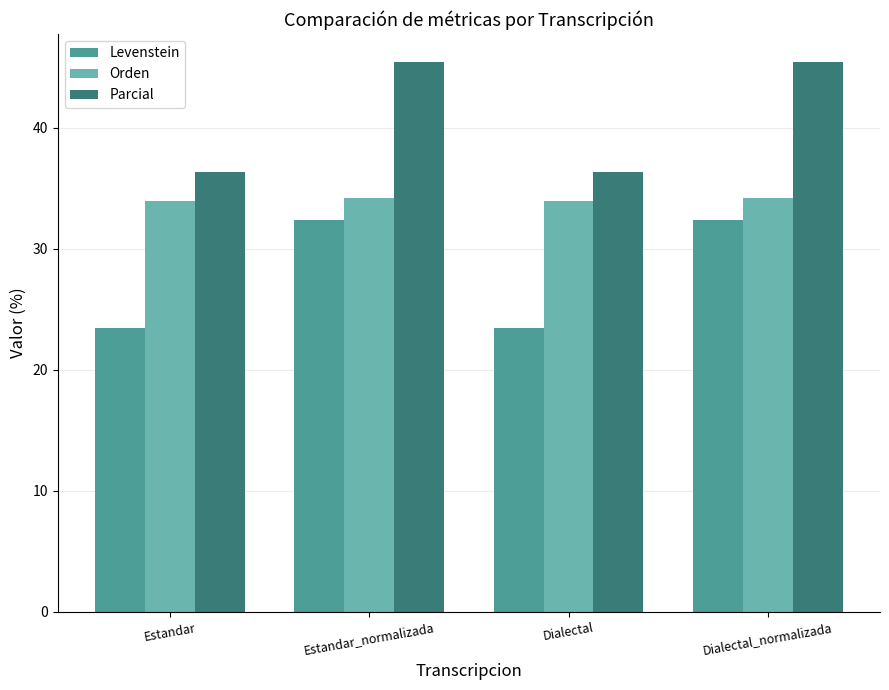

The value of Levenstein at Dialectal_normalizada is 55.8. True or false?

False